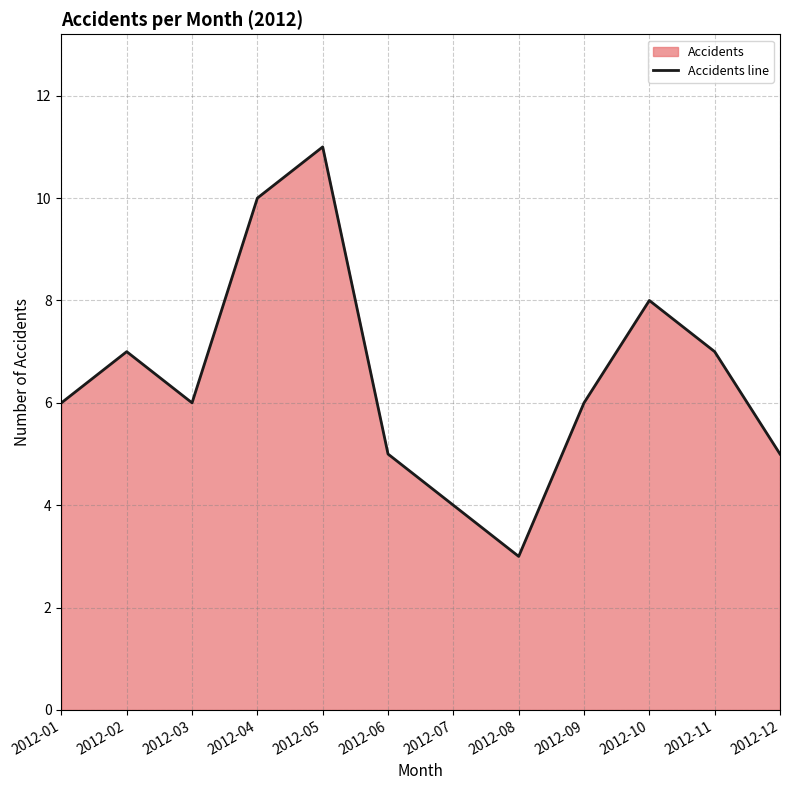

Rank the categories by value from highest to lowest.

2012-05, 2012-04, 2012-10, 2012-02, 2012-11, 2012-01, 2012-03, 2012-09, 2012-06, 2012-12, 2012-07, 2012-08